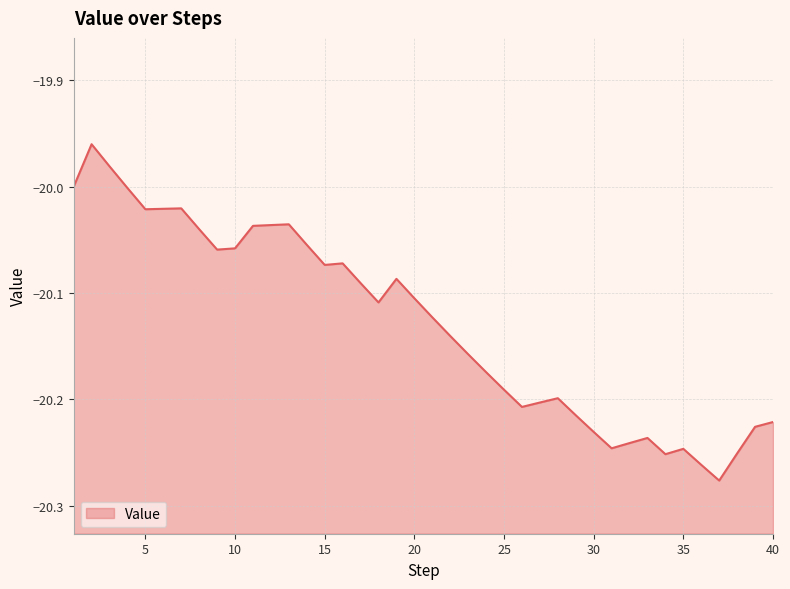

Reading right to left, transcribe all the data shown in this chart.

-20.2	-20.2	-20.3	-20.3	-20.3	-20.2	-20.3	-20.2	-20.2	-20.2	-20.2	-20.2	-20.2	-20.2	-20.2	-20.2	-20.2	-20.2	-20.1	-20.1	-20.1	-20.1	-20.1	-20.1	-20.1	-20.1	-20.1	-20.0	-20.0	-20.0	-20.1	-20.1	-20.0	-20.0	-20.0	-20.0	-20.0	-20.0	-20.0	-20.0